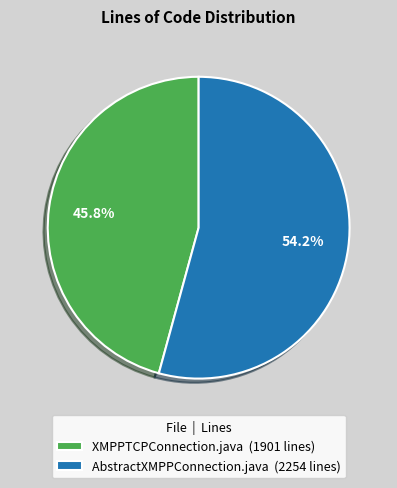

Which slice is the smallest?

XMPPTCPConnection.java